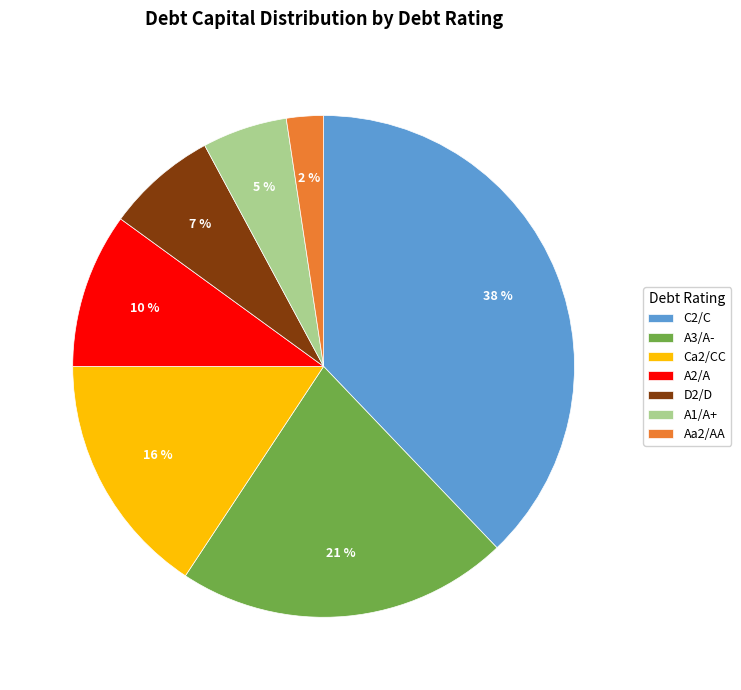

Is it true that D2/D is 7% of the pie?

True